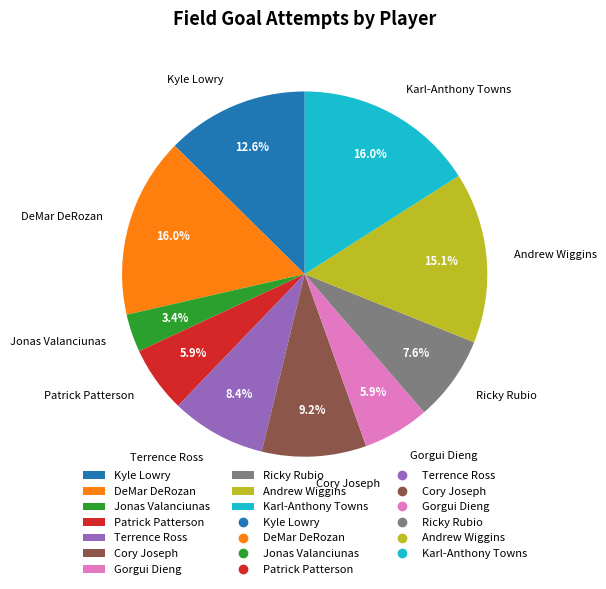

To the nearest percent, what is the combined percentage of Jonas Valanciunas and Patrick Patterson?

9%